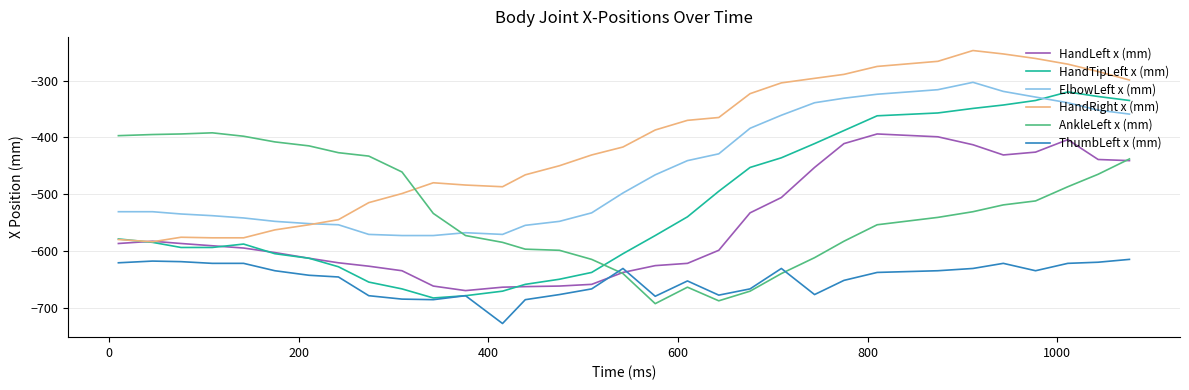

How many intersections are there between AnkleLeft x (mm) and HandRight x (mm)?

1